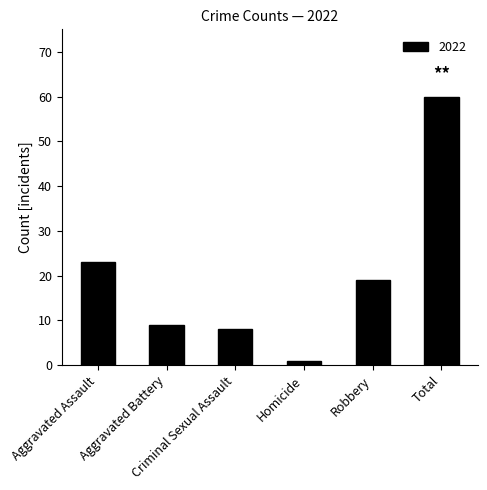

What is the average value?

20